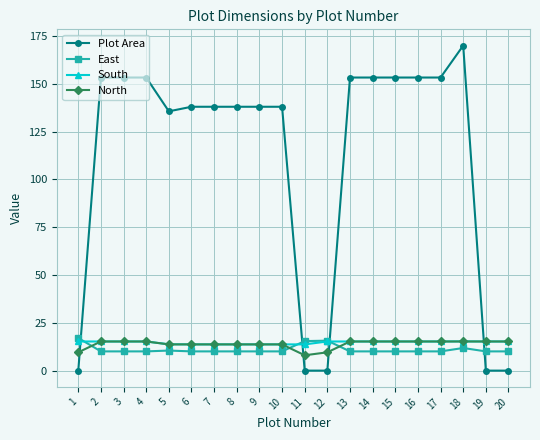

What is the lowest value of the South series?

13.7